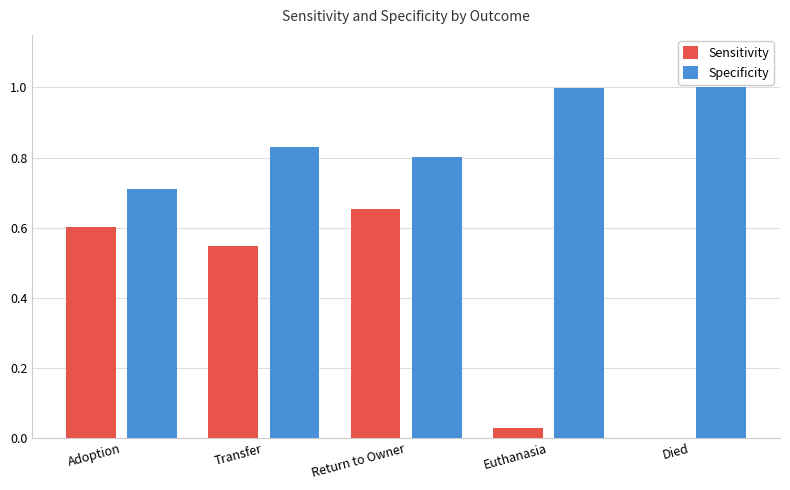

Which series changed the most between Return to Owner and Euthanasia?

Sensitivity